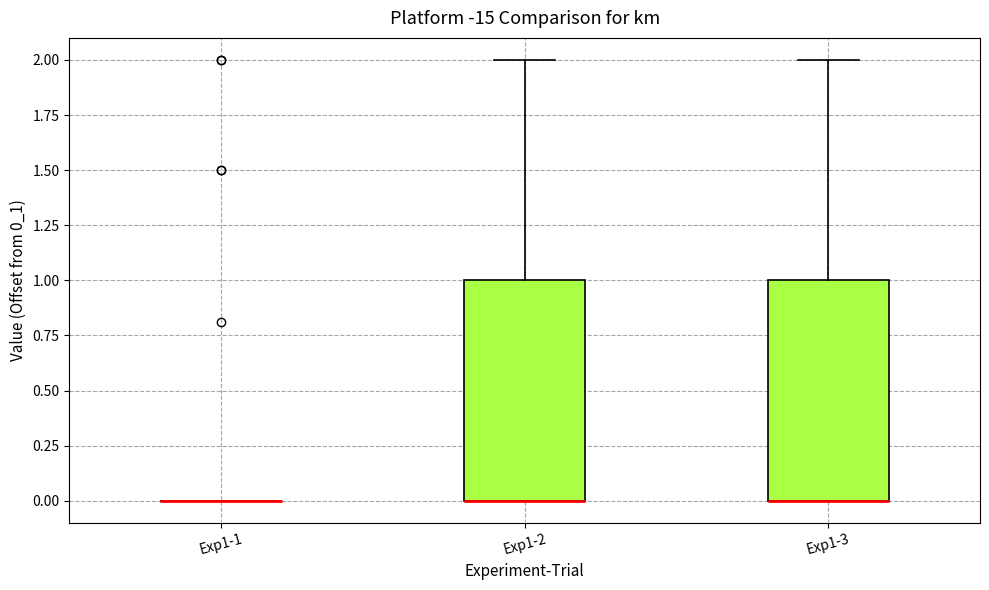

Reading left to right, transcribe this box plot: for each box, give where its median line is, the range the box spans, and where its two whiskers end, as read against the y-axis. The values are not printed on the chart, so give them approximately, as read against the axis.

Exp1-1: box collapsed to a line at 0, whiskers 0 to 0
Exp1-2: median 0 (drawn on the box's lower edge), box 0 to 1, whiskers 0 to 2
Exp1-3: median 0 (drawn on the box's lower edge), box 0 to 1, whiskers 0 to 2